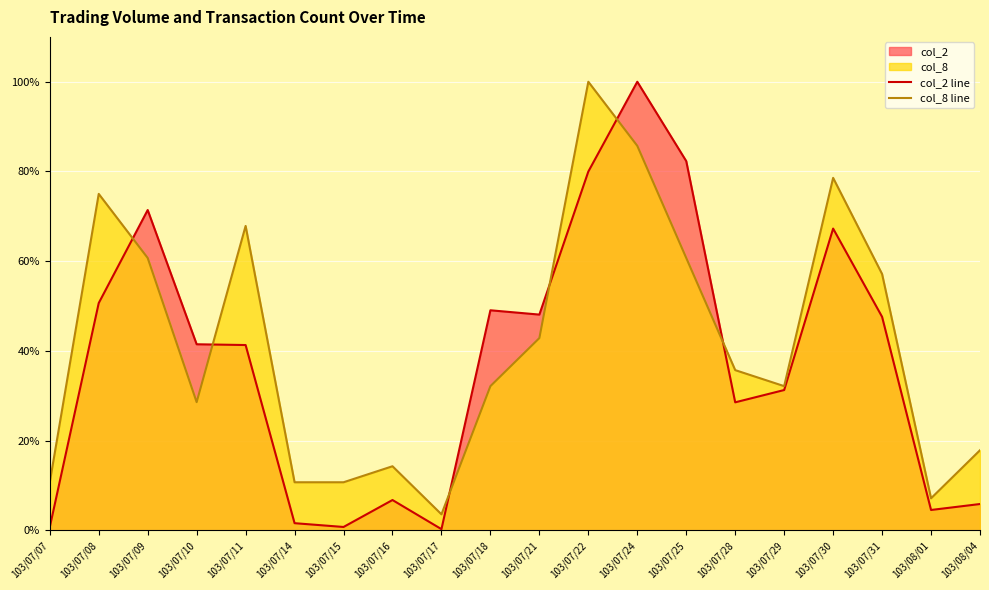

How many data points in col_8 line are above 35?

10